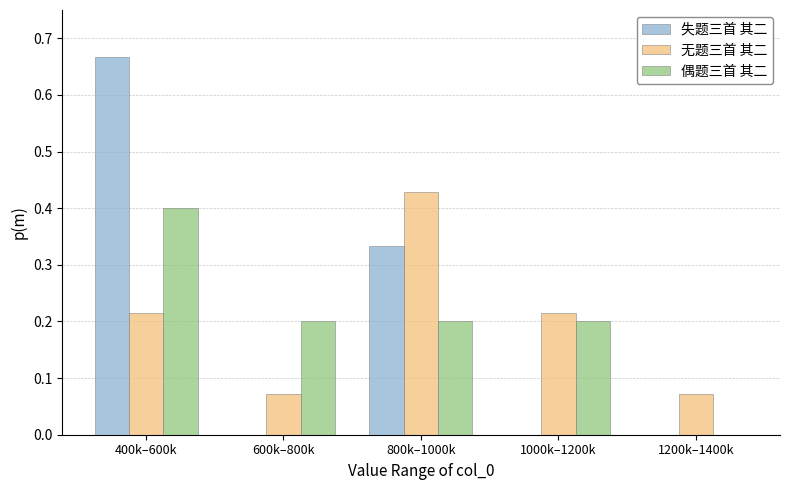

The value of 失题三首 其二 at 600k–800k is -0.4. True or false?

False